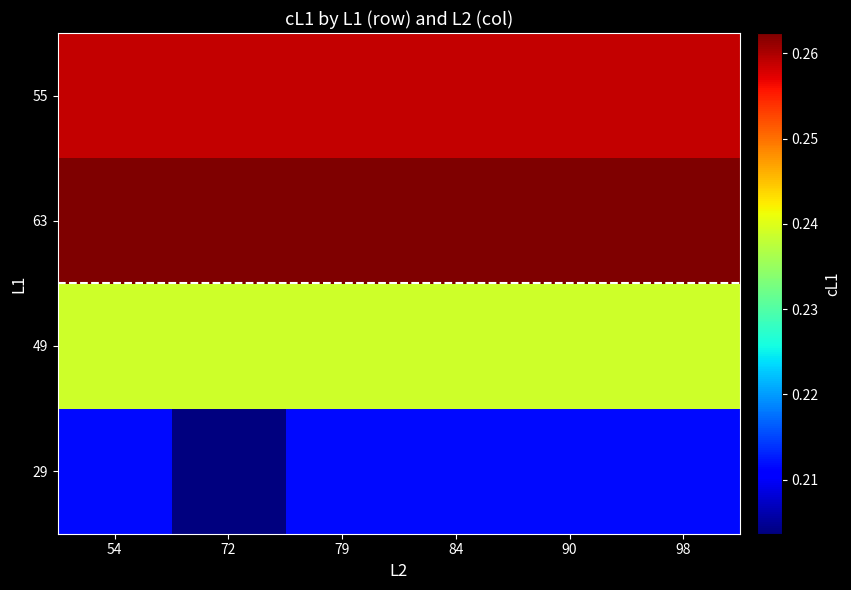

Which category has the highest value across all series?

54